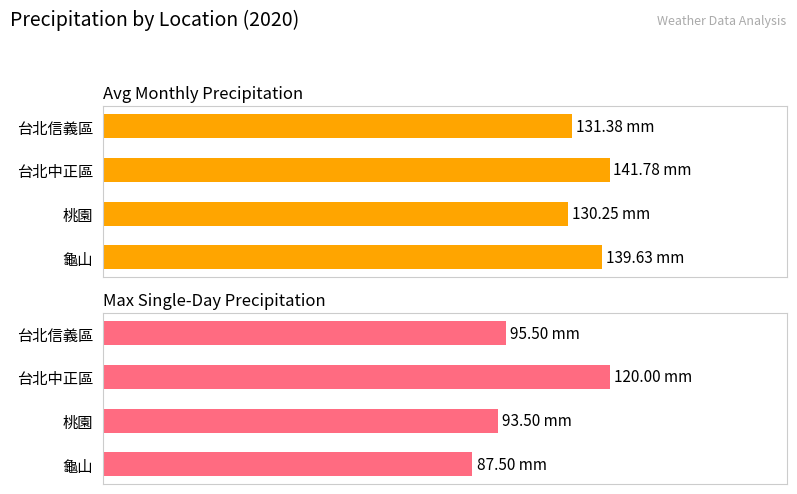

At which category is the sum across all series the highest?

台北中正區